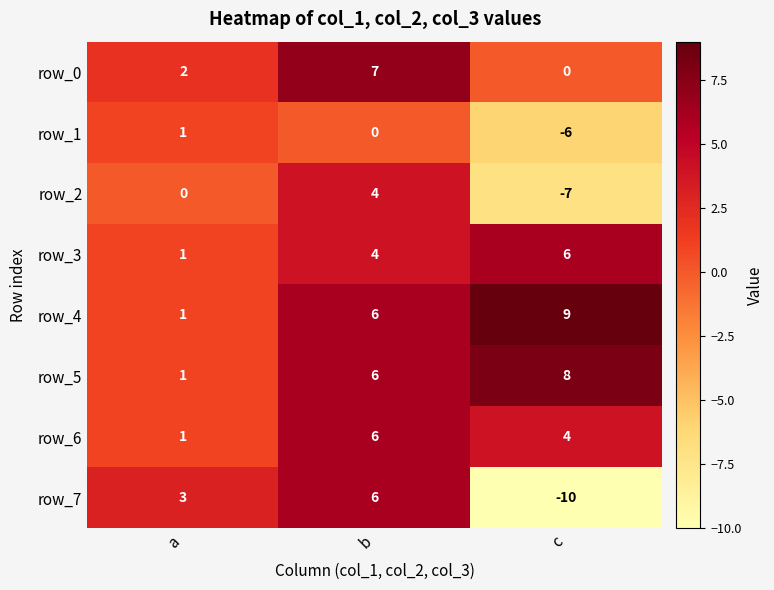

What is the sum of the row_4 values at c and a?

10